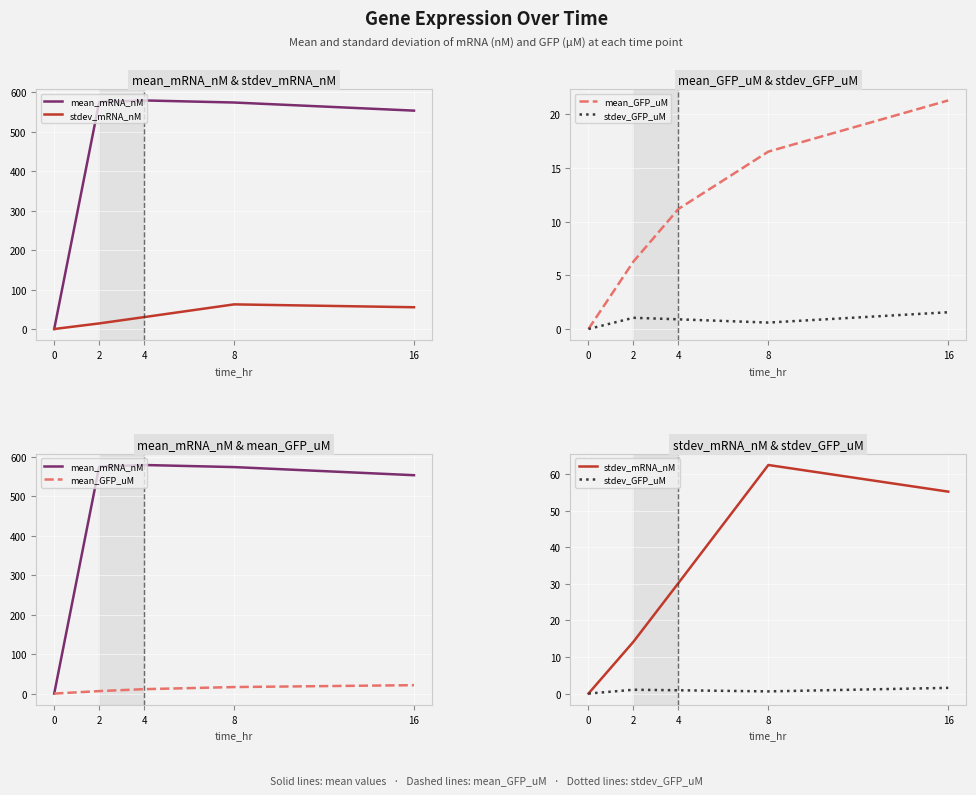

How many interior local peaks does the stdev_mRNA_nM series have?

1